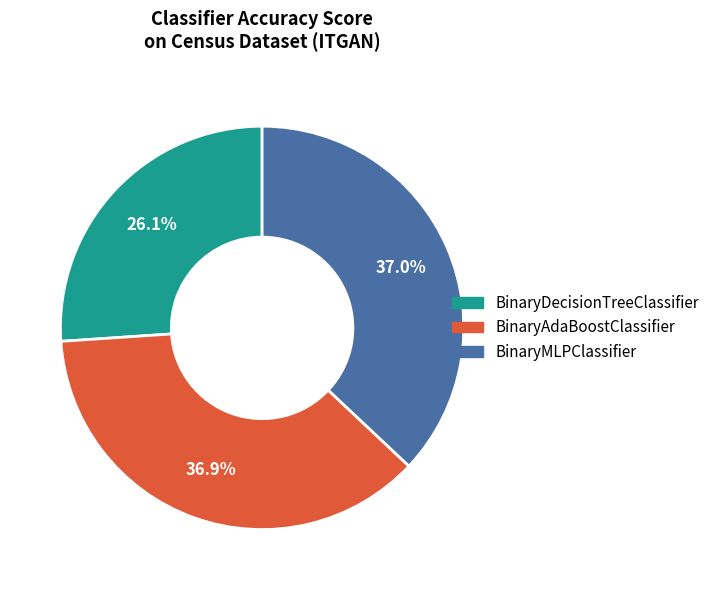

To the nearest percent, what percentage of the pie is BinaryMLPClassifier?

37%